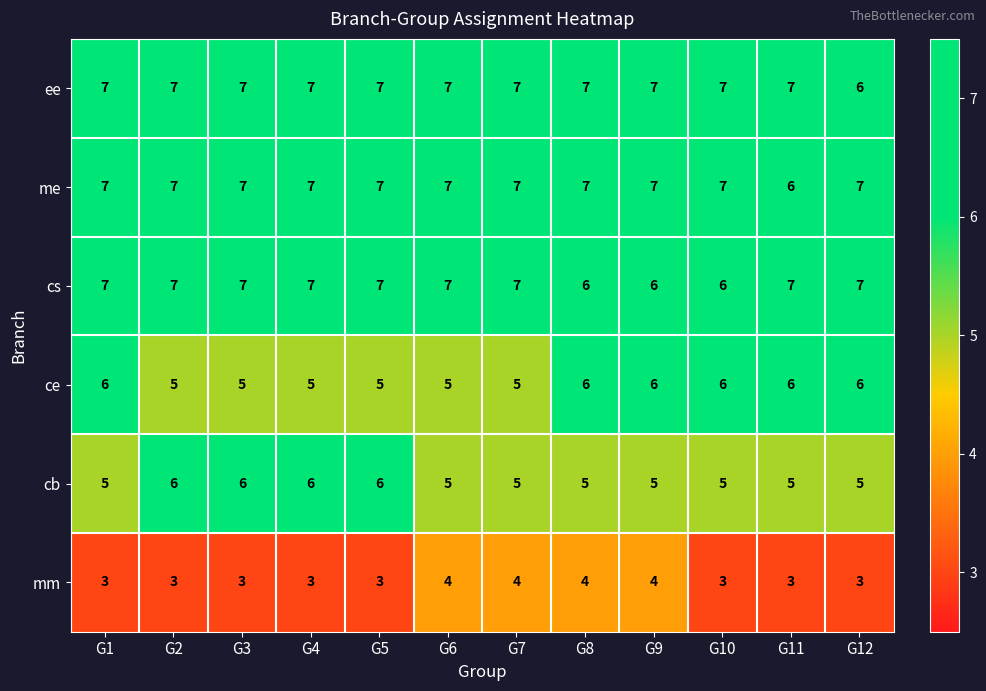

What is the total value across all series at G12?

34